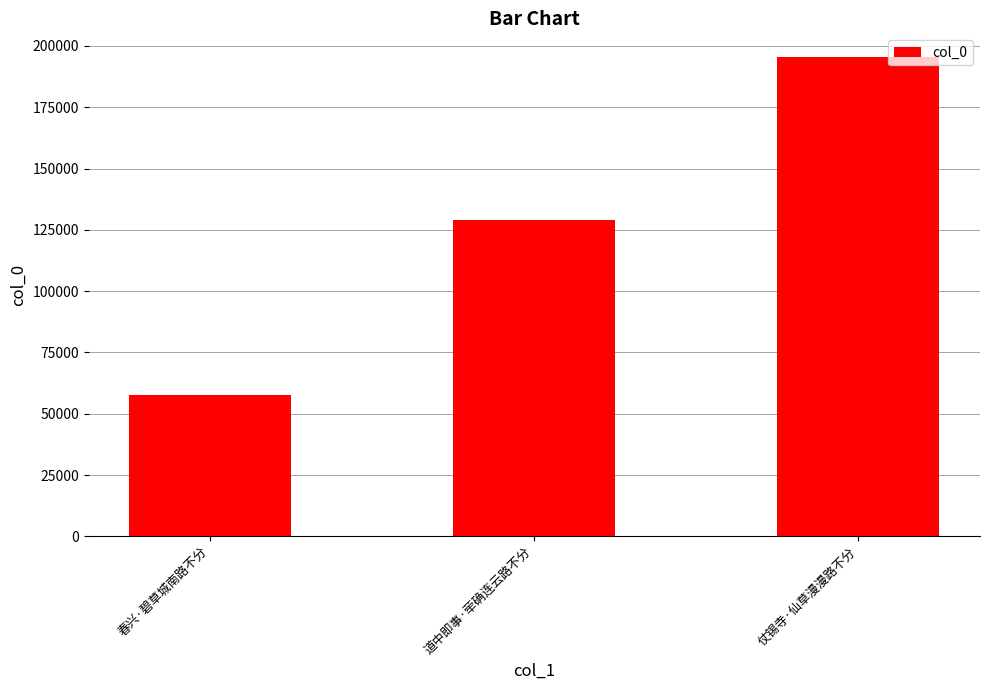

What is the ratio of the value at 仗锡寺·仙草漫漫路不分 to the value at 道中即事·荦确连云路不分?

1.5